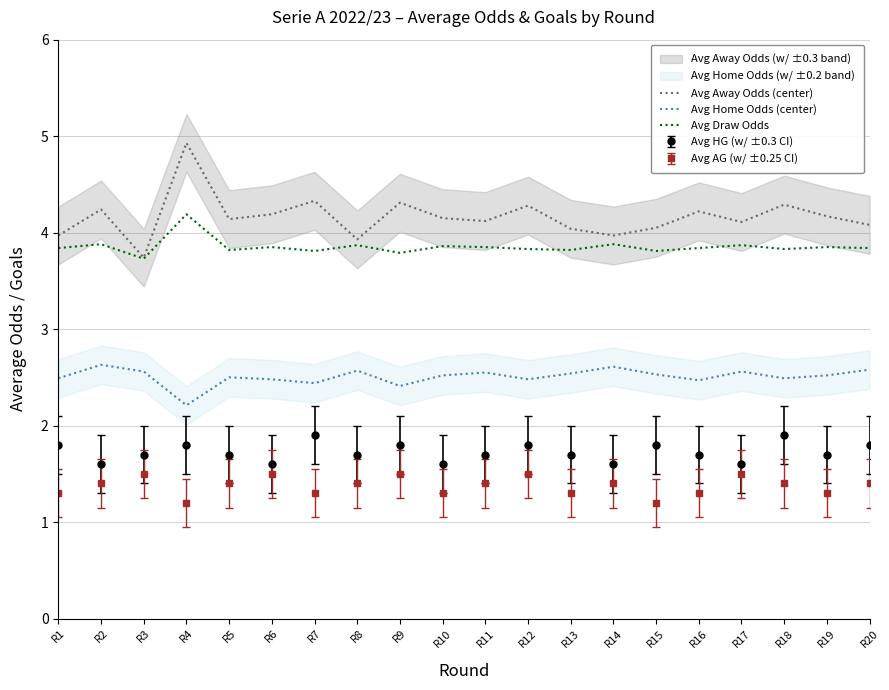

What is the value of the Avg Home Odds (center) point at the 16th from the left?

2.5